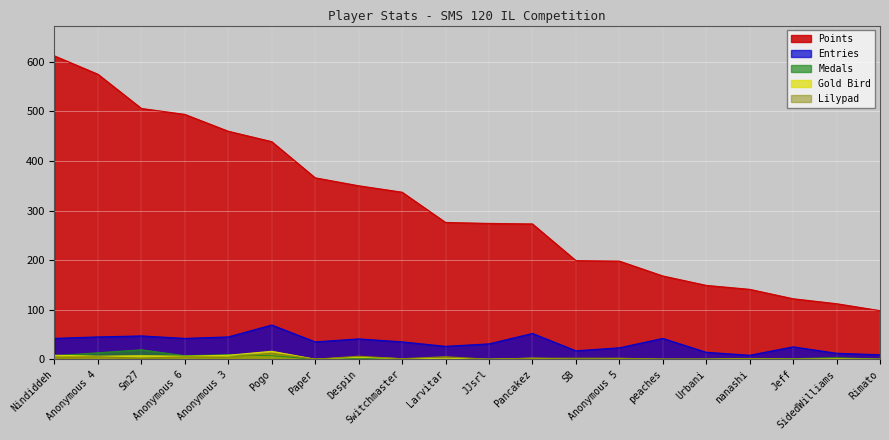

At which label is Lilypad closest to 6?

Despin